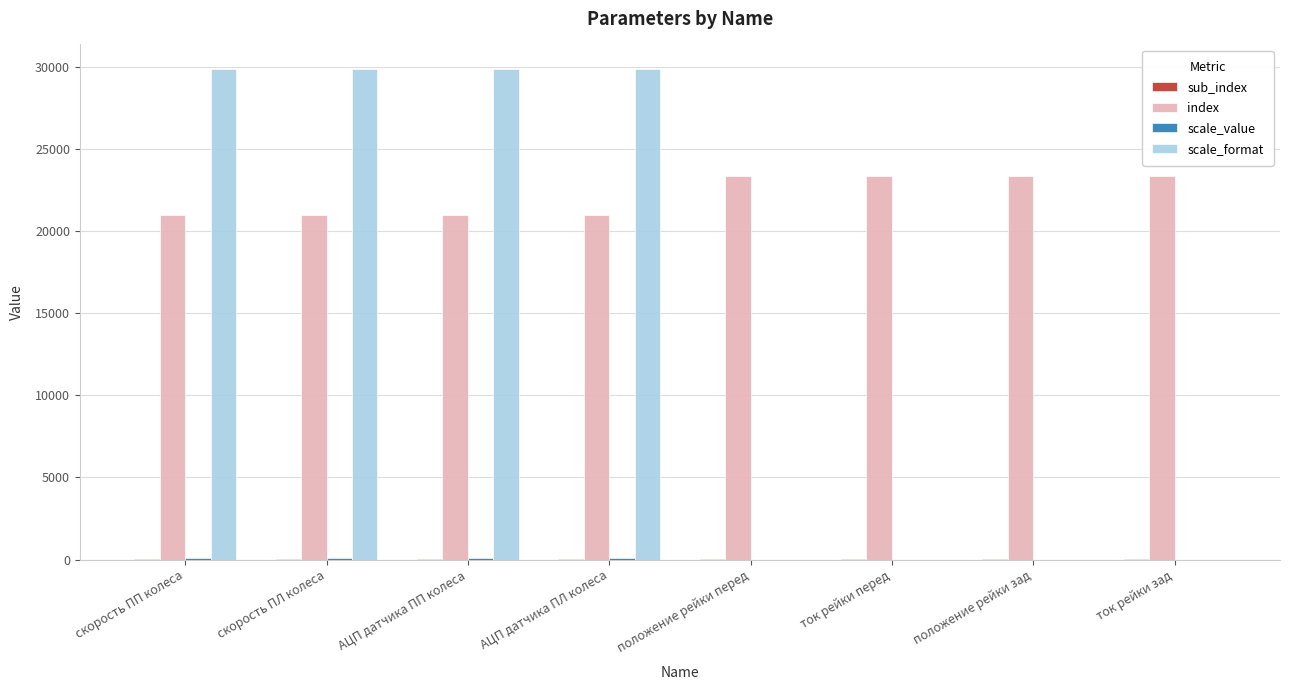

True or false: scale_format has a value of -18000 at положение рейки перед.

False